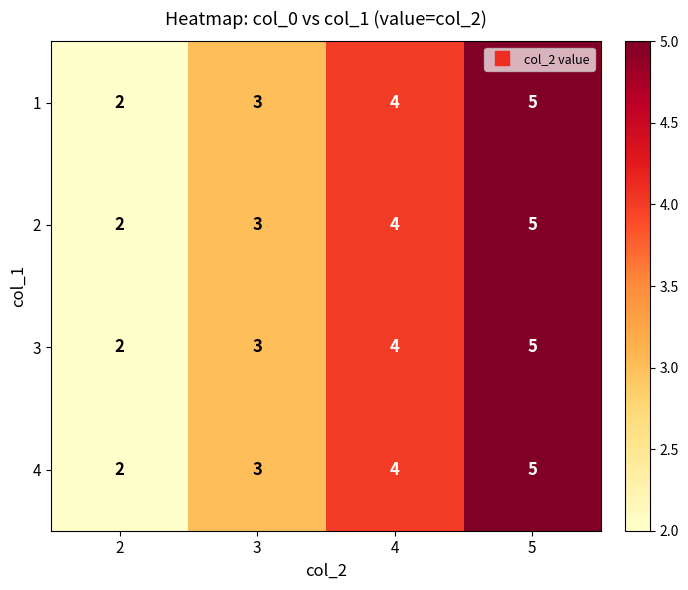

Count the number of data series in this chart.

4